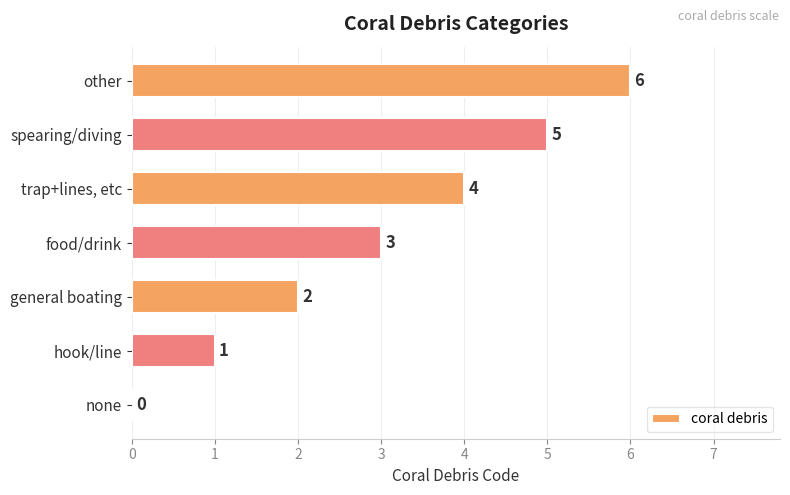

Where is the data nearest to the value 3?

food/drink